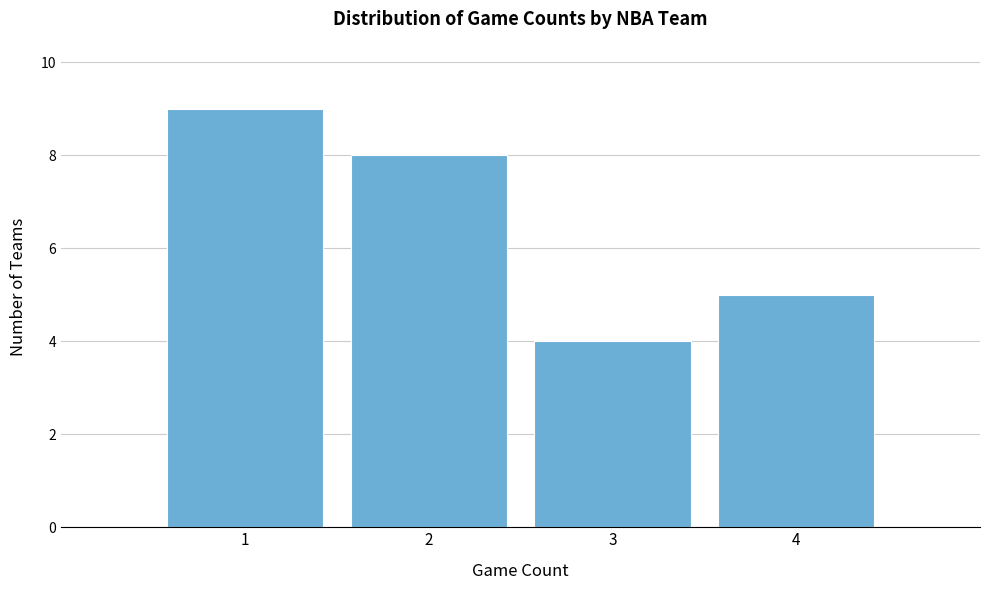

Reading left to right, list every bar in this chart as the range it spans on the x-axis followed by its height. The values are not printed on the chart, so give them approximately, as read against the axis.

0.5 to 1.5: 9
1.5 to 2.5: 8
2.5 to 3.5: 4
3.5 to 4.5: 5